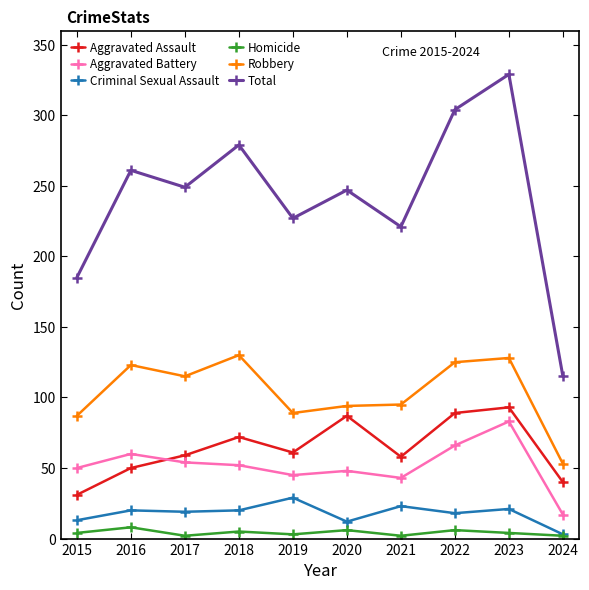

What is the approximate value of Homicide at 2018?

5